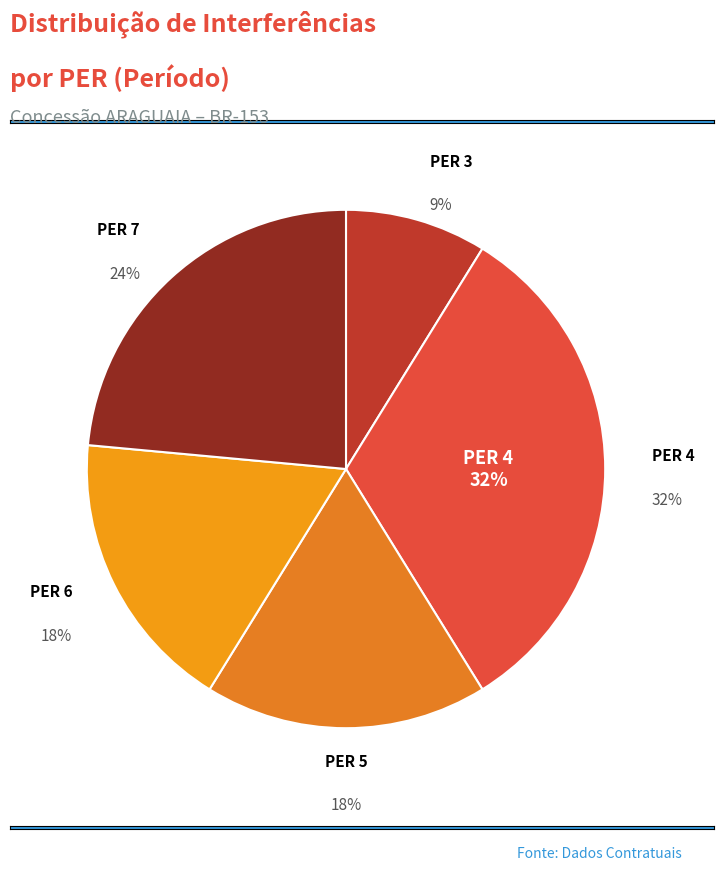

What is the largest slice in the pie chart?

PER 4